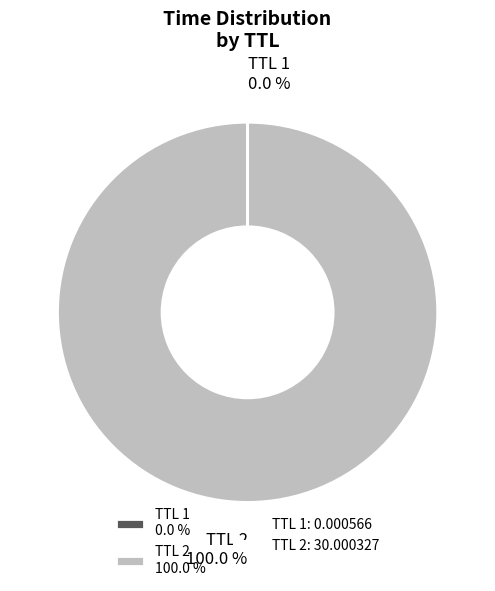

Which slice is the largest?

TTL 2 100.0 %